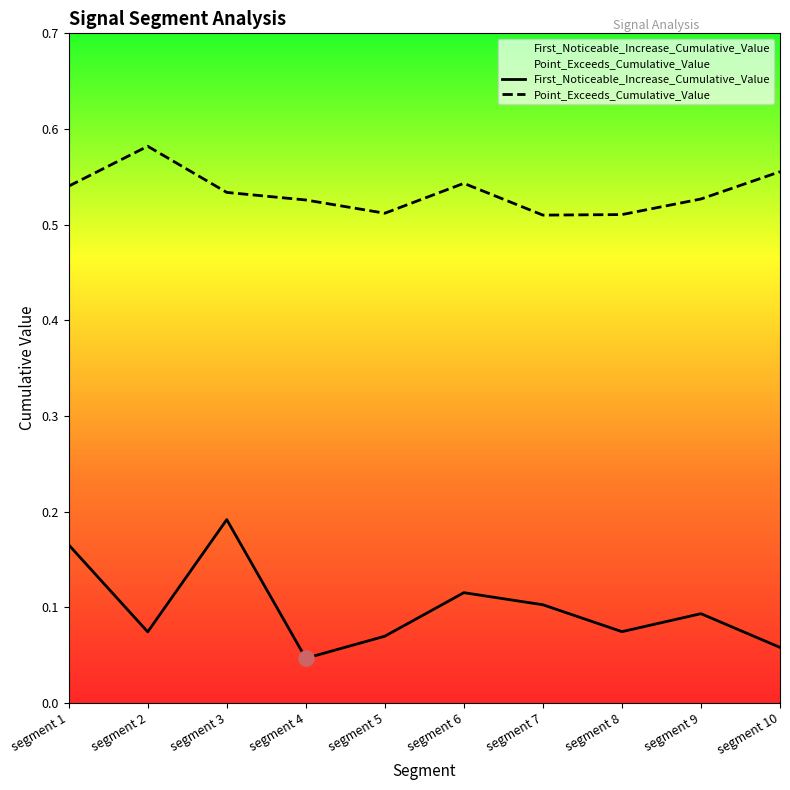

Which series reaches the minimum Y coordinate?

First_Noticeable_Increase_Cumulative_Value